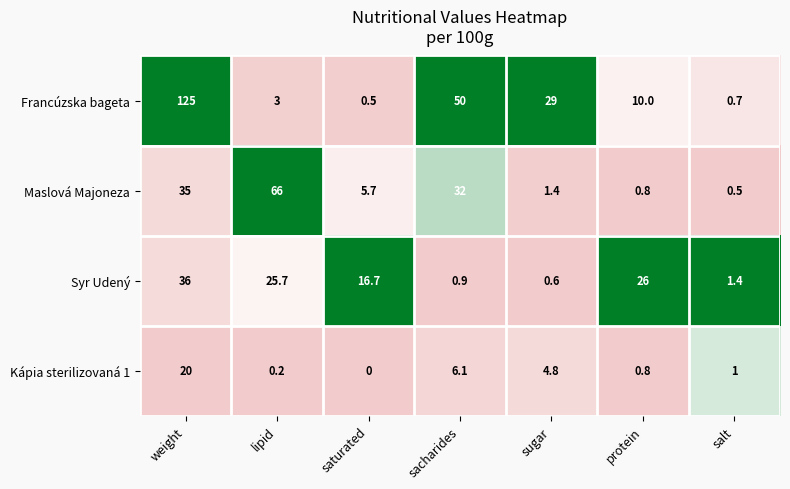

At how many categories does at least one series exceed 0?

7